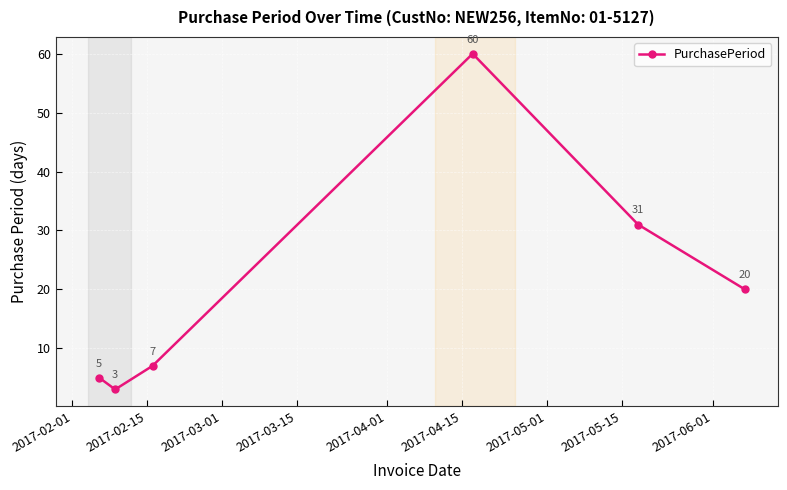

What is the difference between the maximum and minimum values?

57